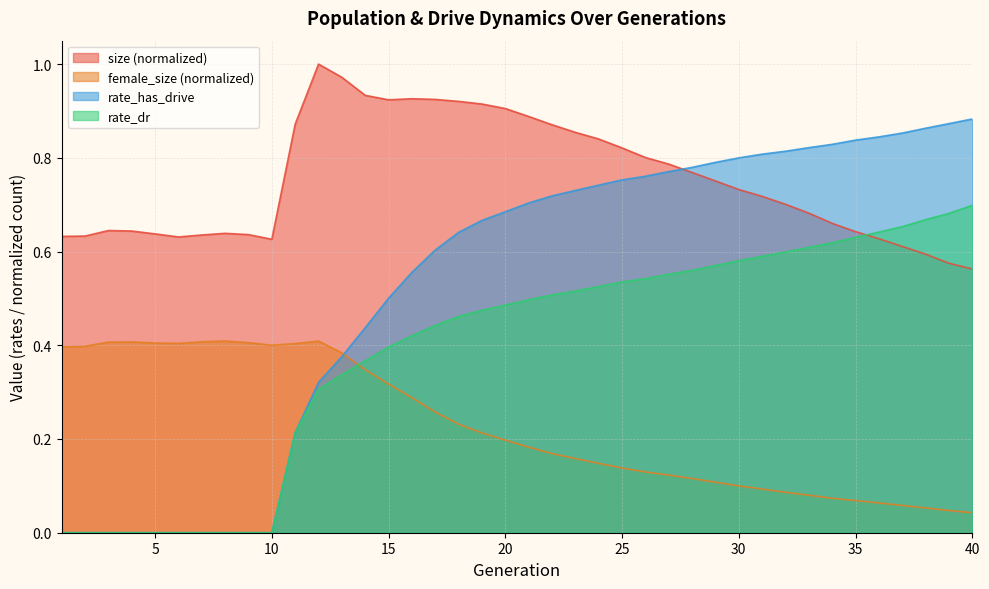

Is it true that rate_has_drive equals 0.4 at 28?

False